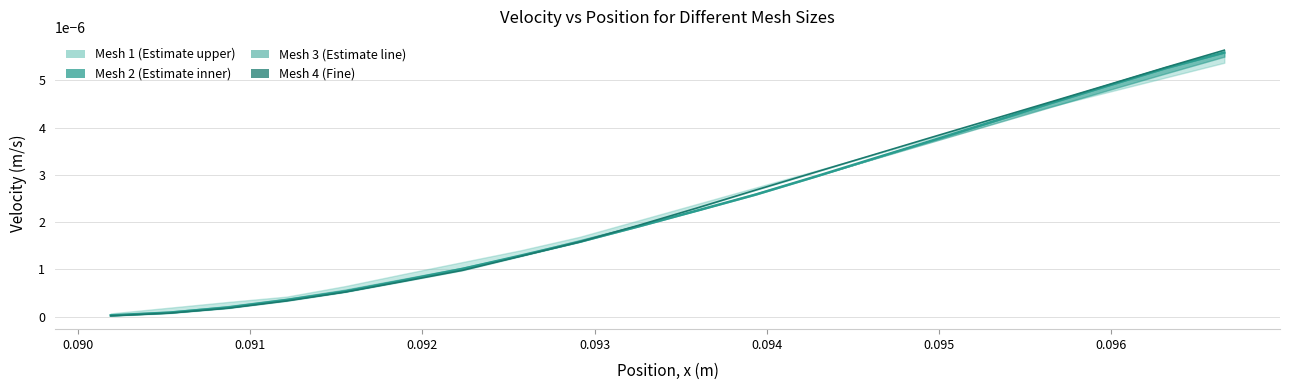

Which series ends up on top after the final intersection of Mesh 4 and Mesh 3?

Mesh 4